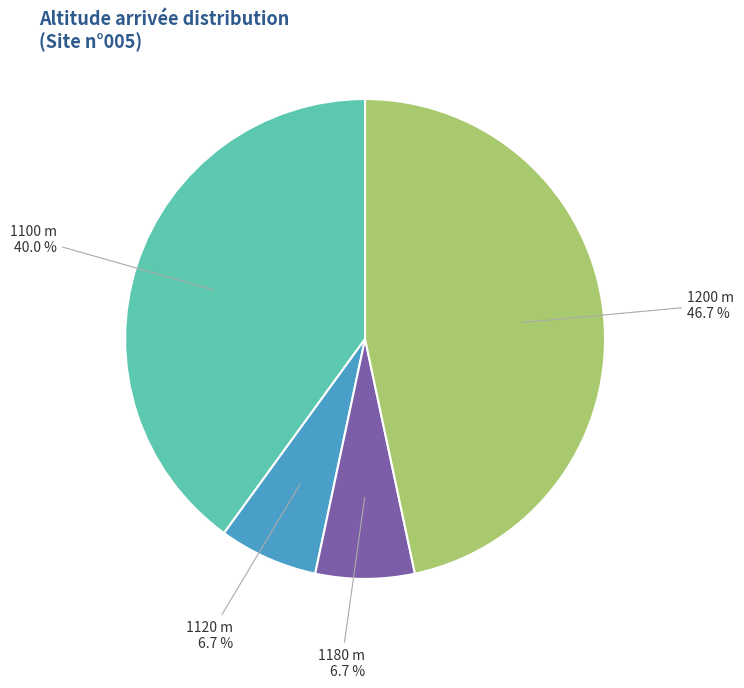

Is there any slice that represents more than half of the pie?

No